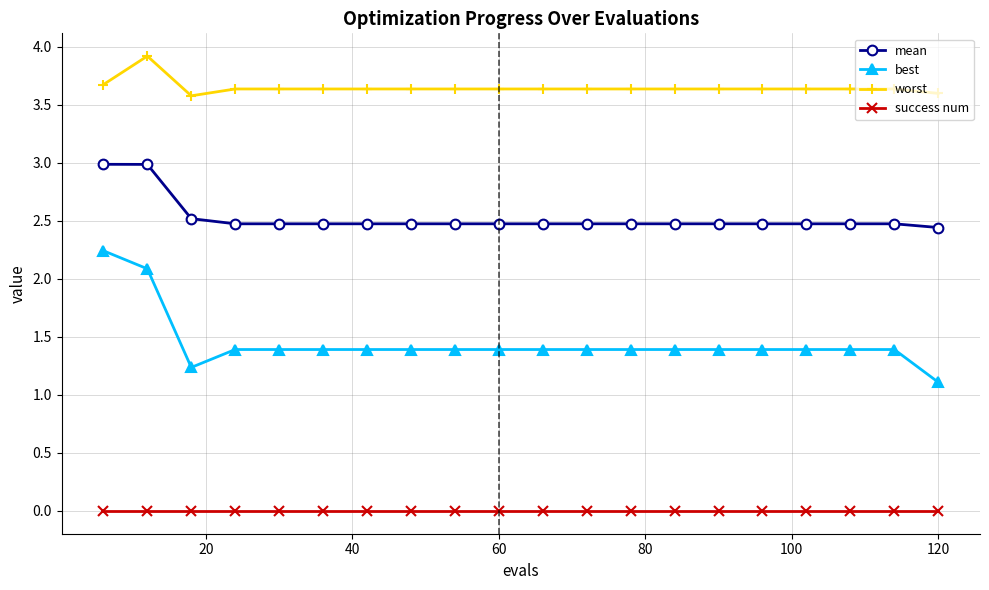

What is the sum of all best values?

28.9